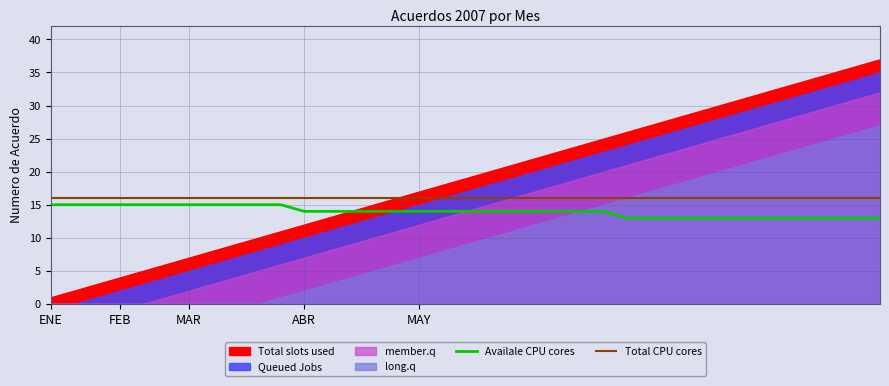

Is it true that Availale CPU cores equals 22 at ENE?

False